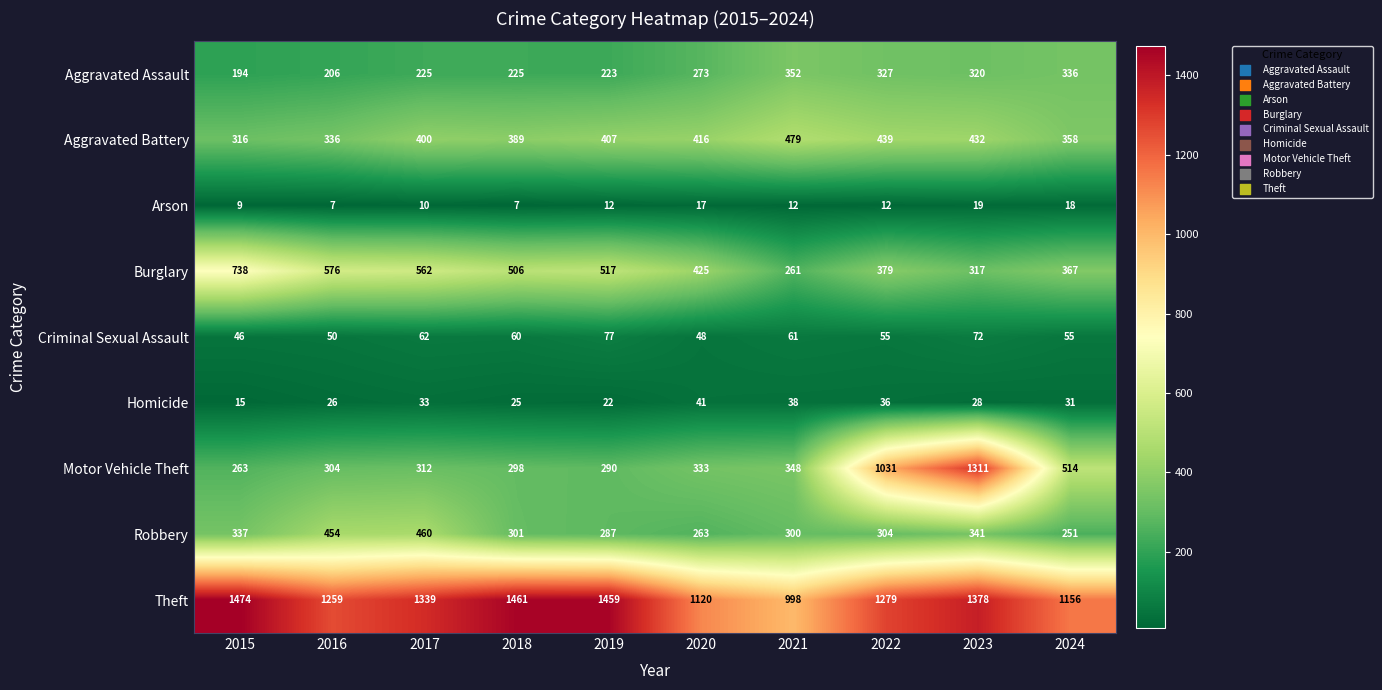

The Aggravated Battery series shows 619 at 2023. True or false?

False